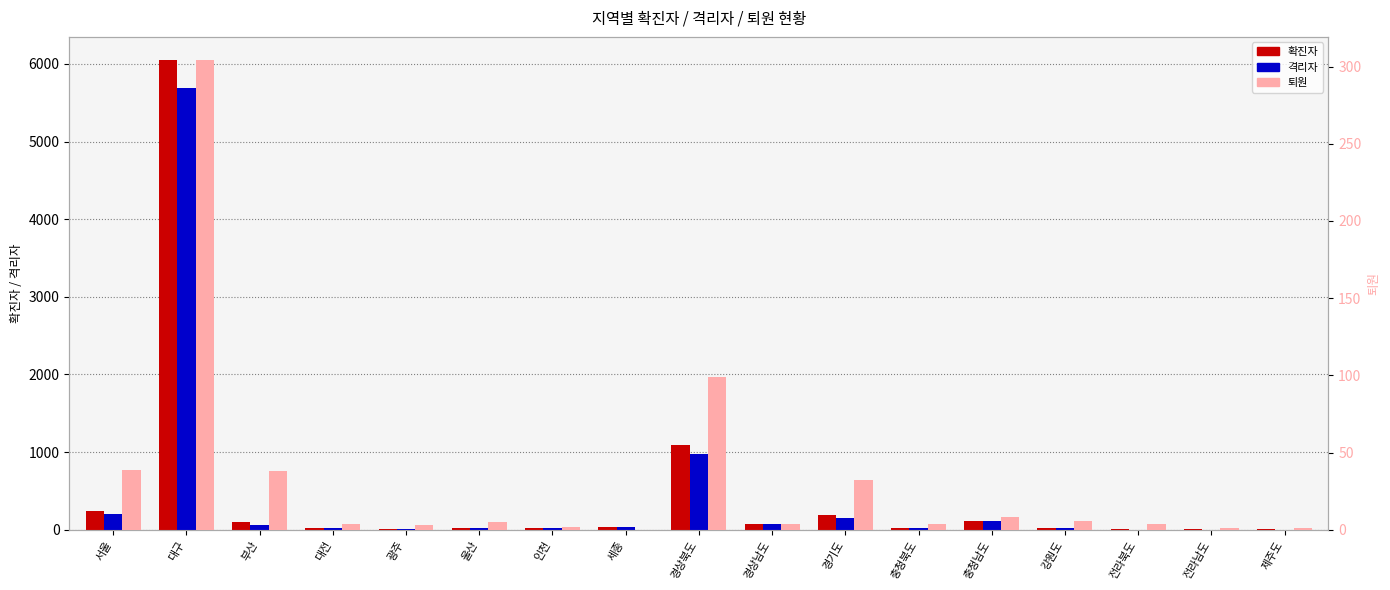

What value does the 격리자 series have at 세종, to the nearest 50?

50